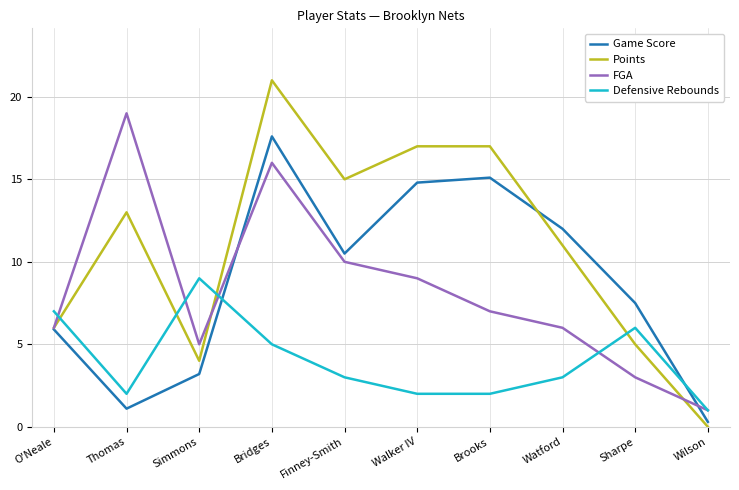

What is the greatest value displayed?

21.0